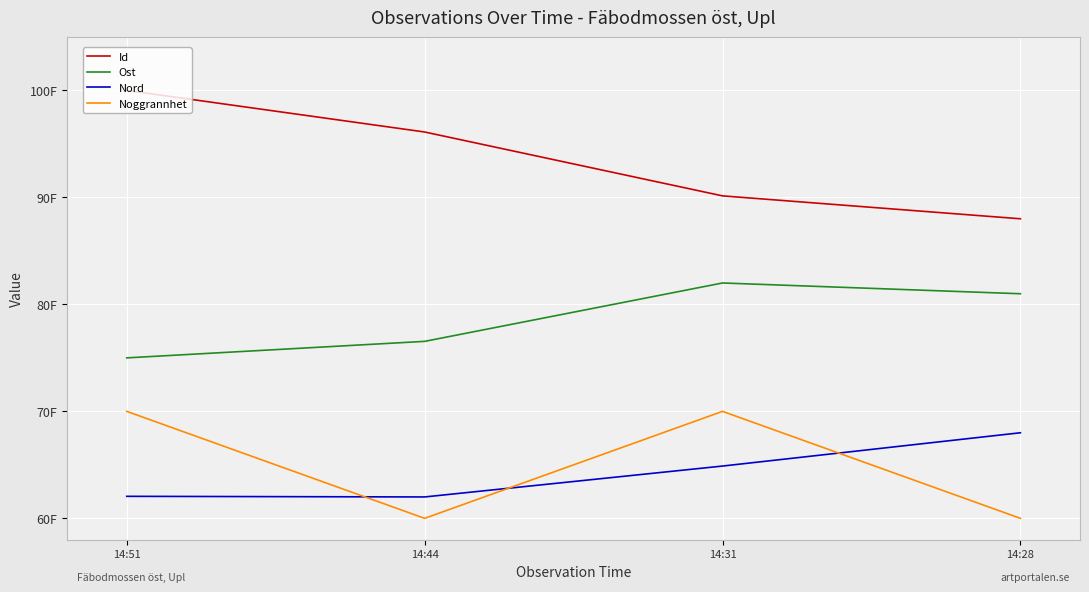

The value of Noggrannhet at 14:28 is 60.0. True or false?

True